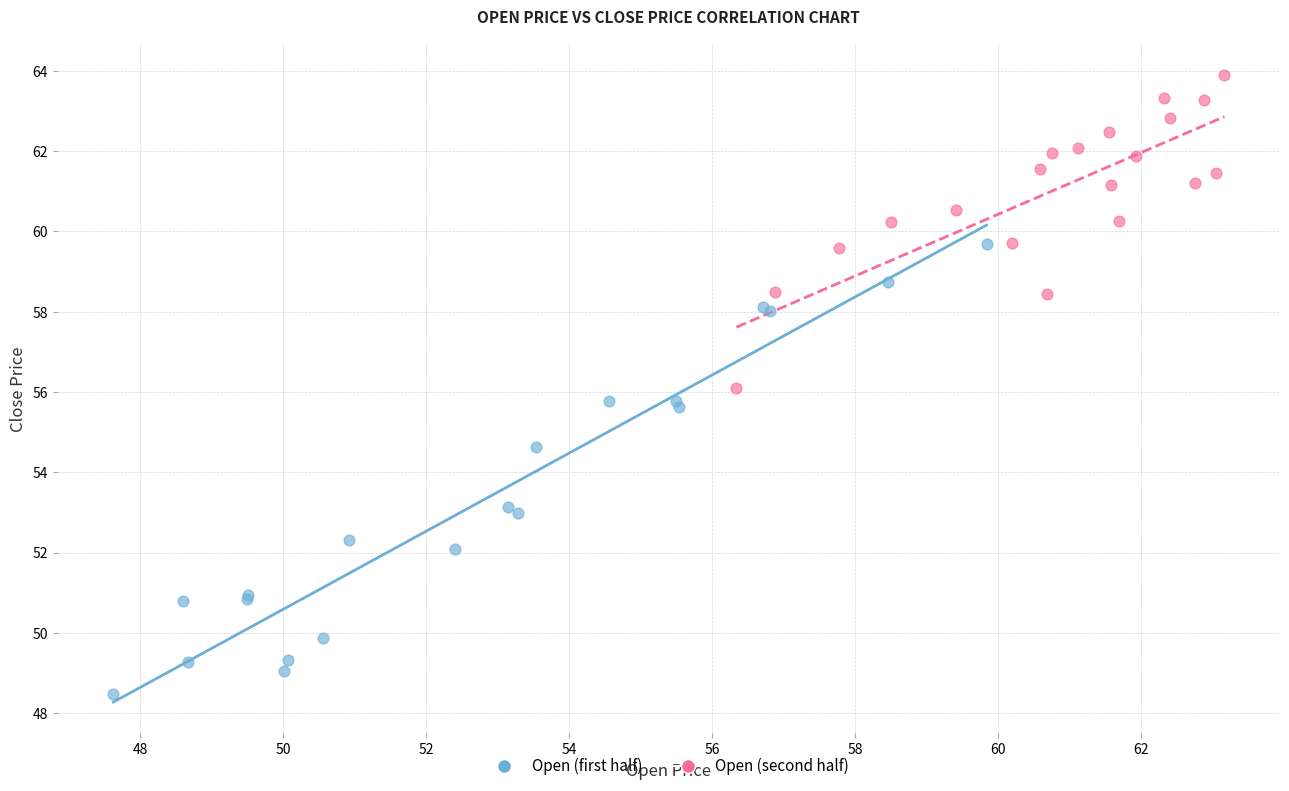

Which series has the widest spread of Y values?

Open (first half)